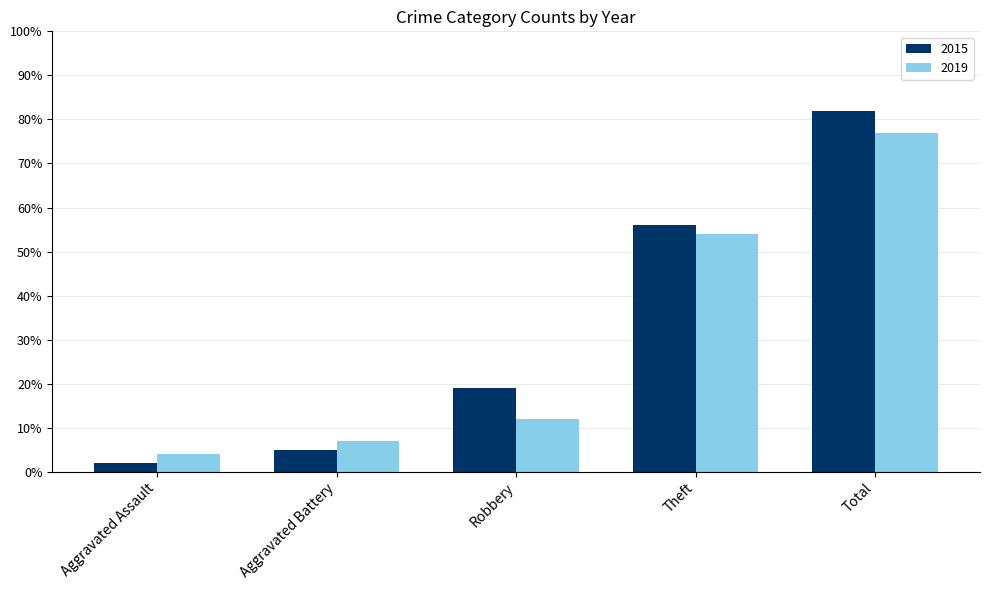

How many bars are there in total?

10